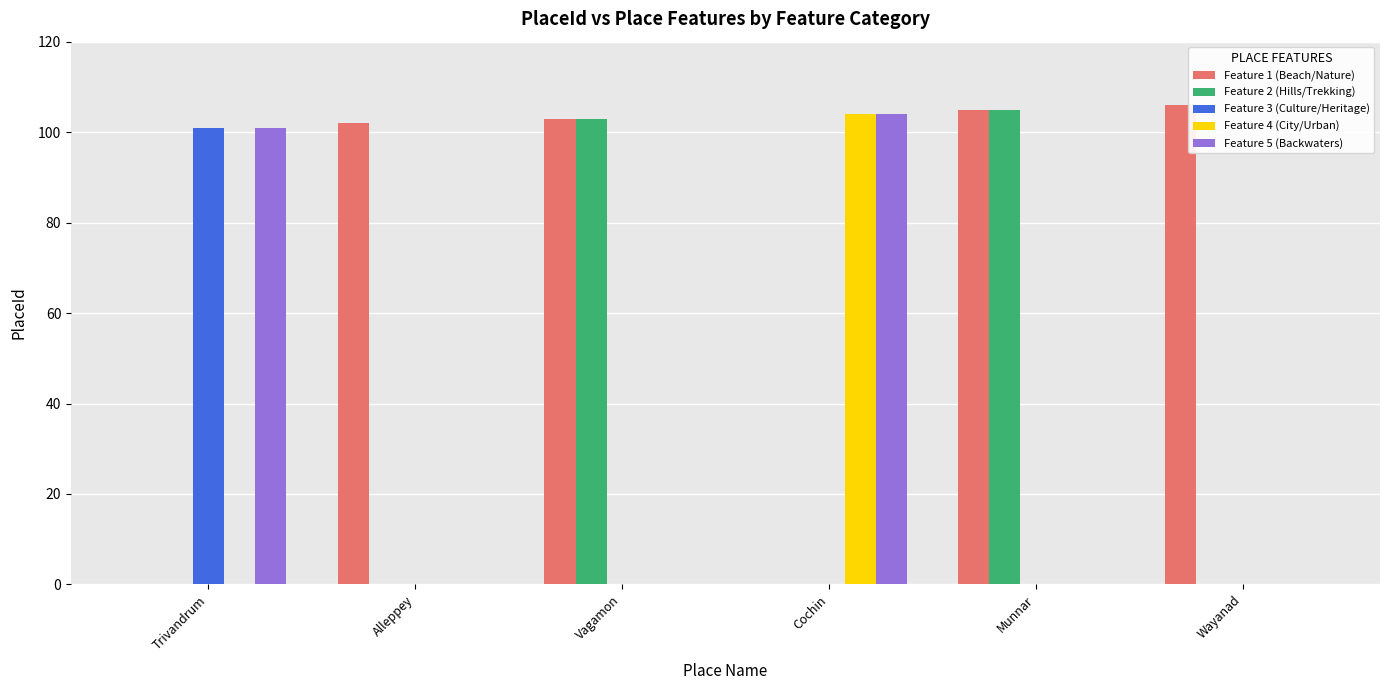

What is the highest value of the Feature 2 (Hills/Trekking) series?

105